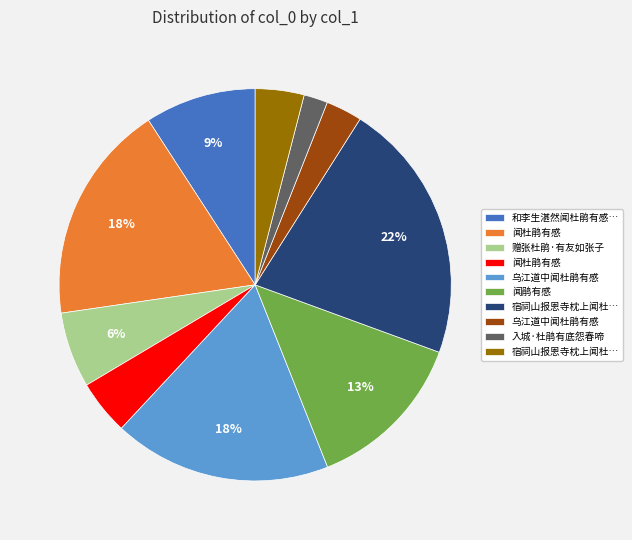

Is there a majority slice in this chart?

No